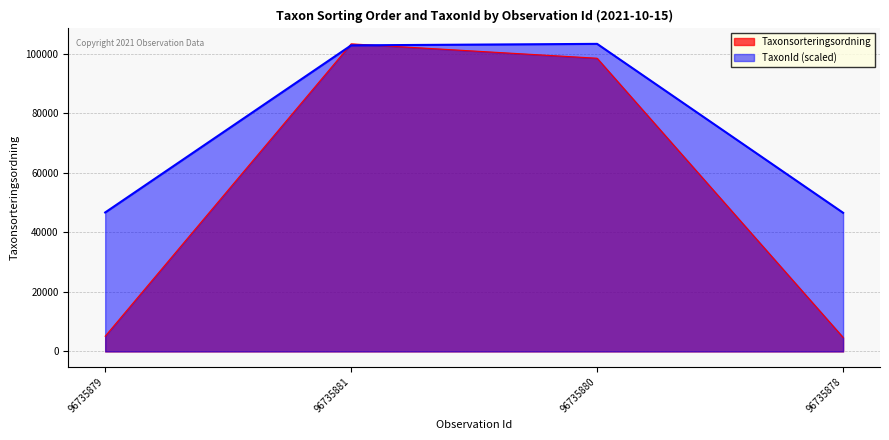

At how many categories does at least one series exceed 92961?

2